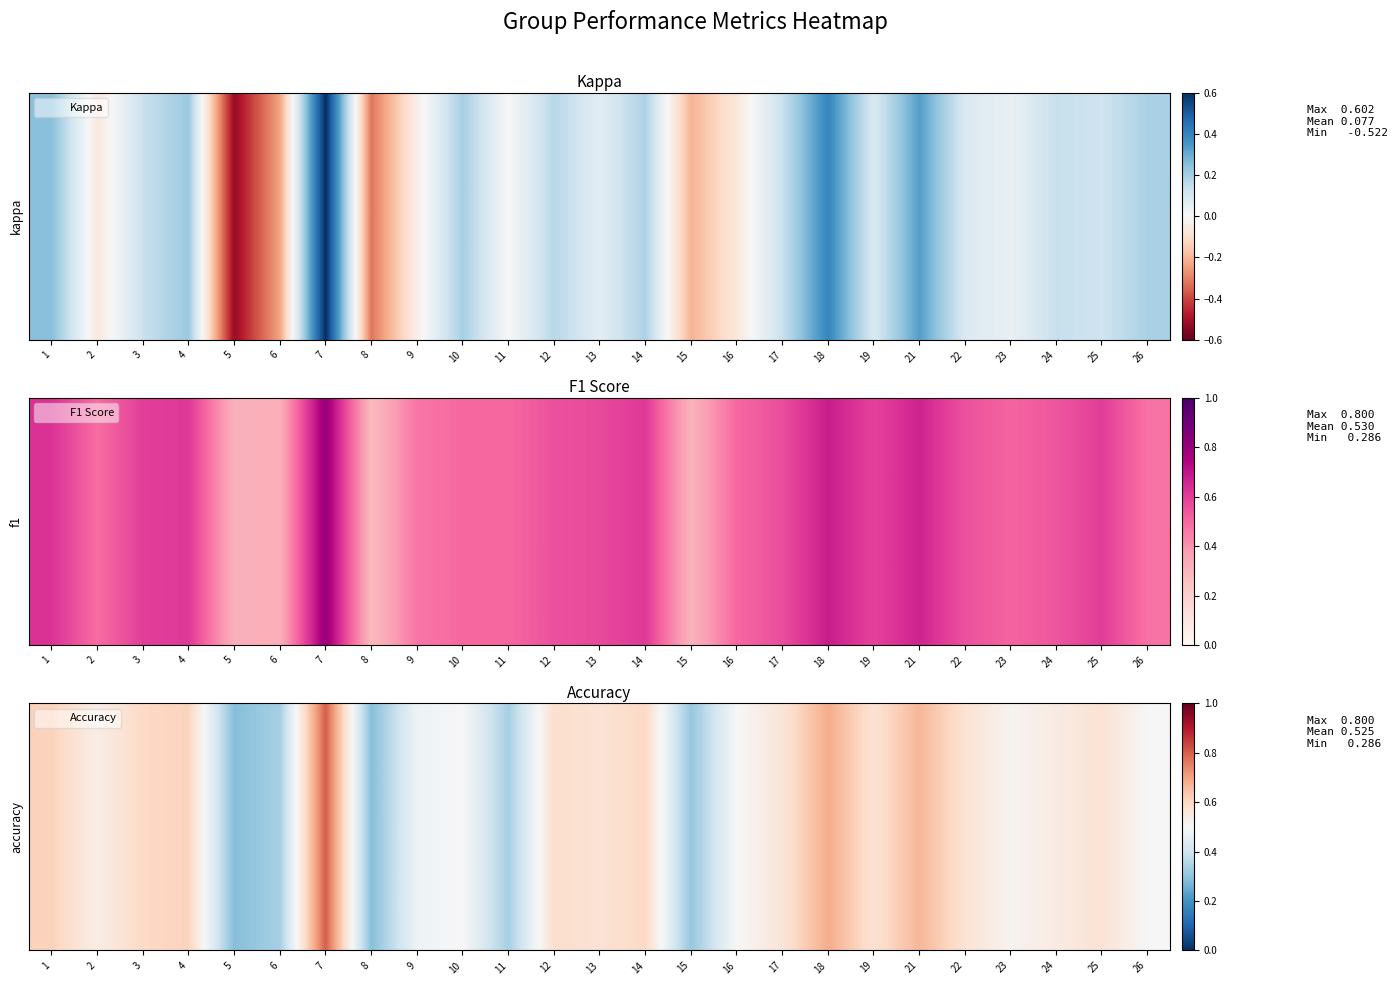

True or false: the data shows 1.0 at 12.

False